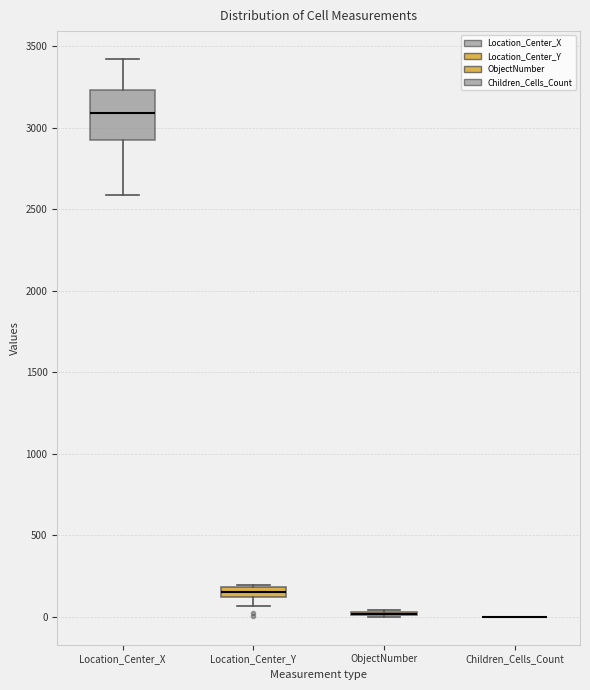

Comparing the boxes themselves (not the whiskers), which one is the tallest?

Location_Center_X